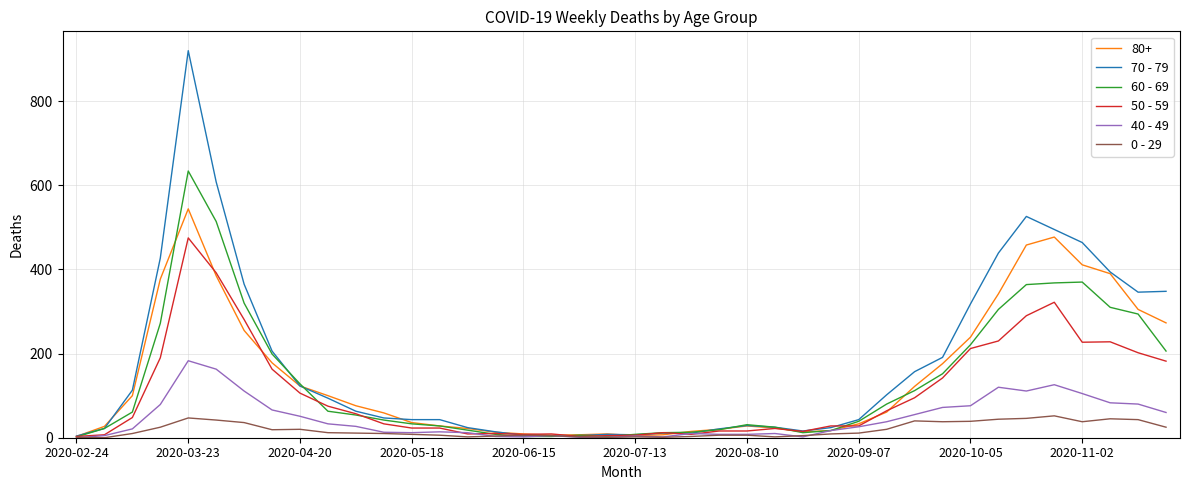

Is this an area chart (filled region under the line)?

No